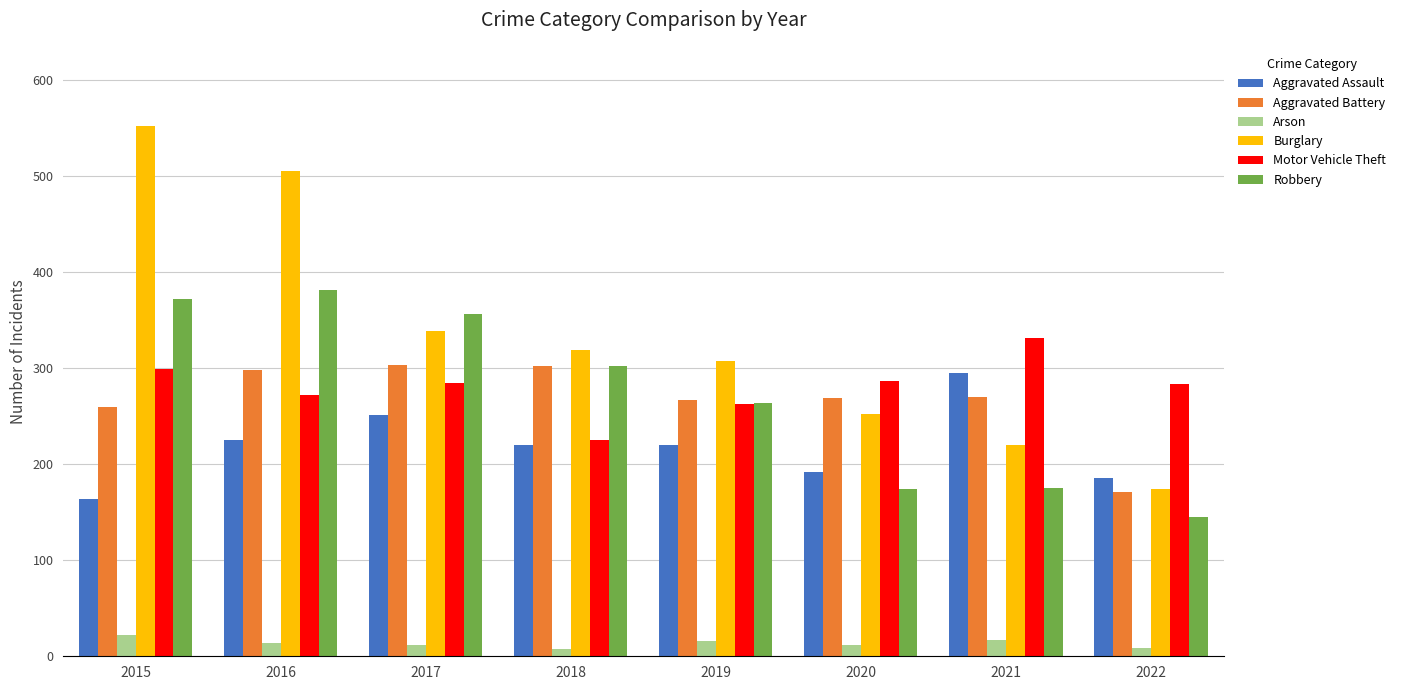

Which label corresponds to the largest value in the chart?

2015